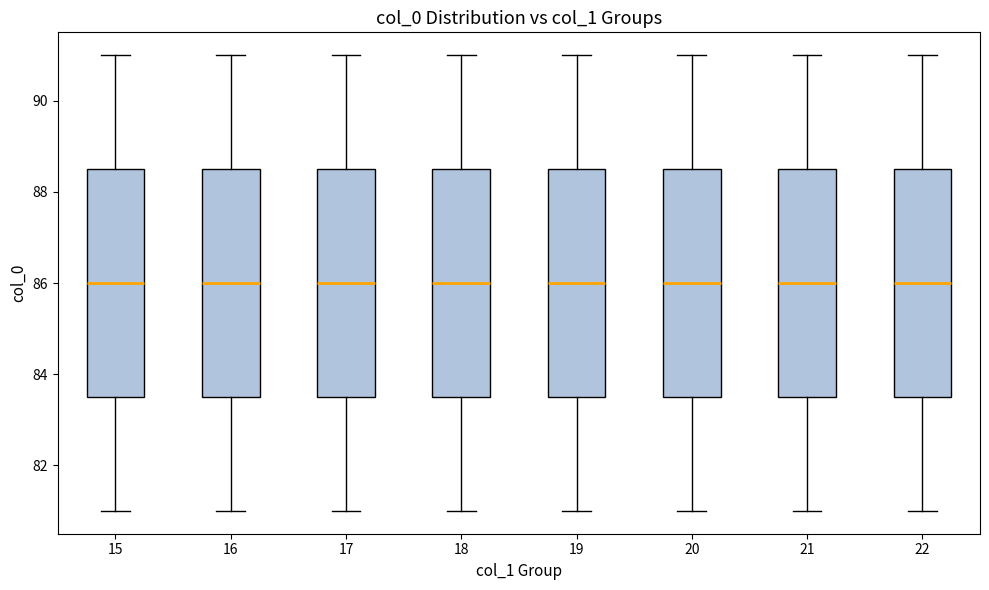

Reading left to right, transcribe this box plot: for each box, give where its median line is, the range the box spans, and where its two whiskers end, as read against the y-axis. The values are not printed on the chart, so give them approximately, as read against the axis.

15: median 86.0, box 83.6 to 88.6, whiskers 81.0 to 91.0
16: median 86.0, box 83.6 to 88.6, whiskers 81.0 to 91.0
17: median 86.0, box 83.6 to 88.6, whiskers 81.0 to 91.0
18: median 86.0, box 83.6 to 88.6, whiskers 81.0 to 91.0
19: median 86.0, box 83.6 to 88.6, whiskers 81.0 to 91.0
20: median 86.0, box 83.6 to 88.6, whiskers 81.0 to 91.0
21: median 86.0, box 83.6 to 88.6, whiskers 81.0 to 91.0
22: median 86.0, box 83.6 to 88.6, whiskers 81.0 to 91.0